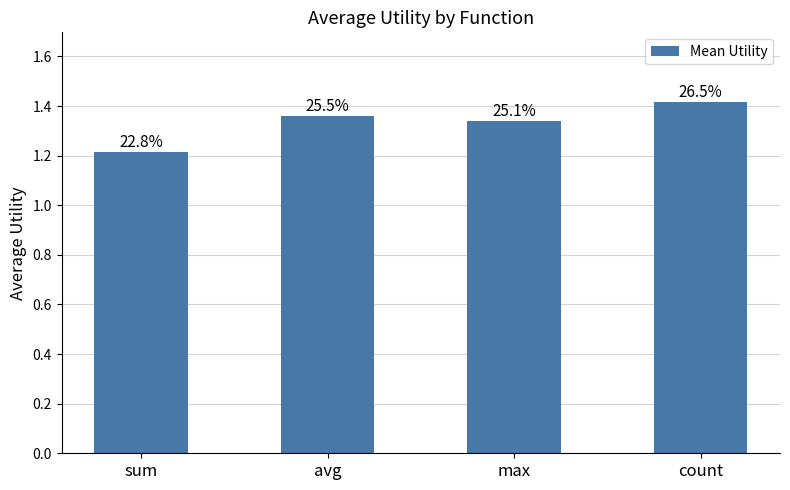

Does the chart contain any negative values?

No